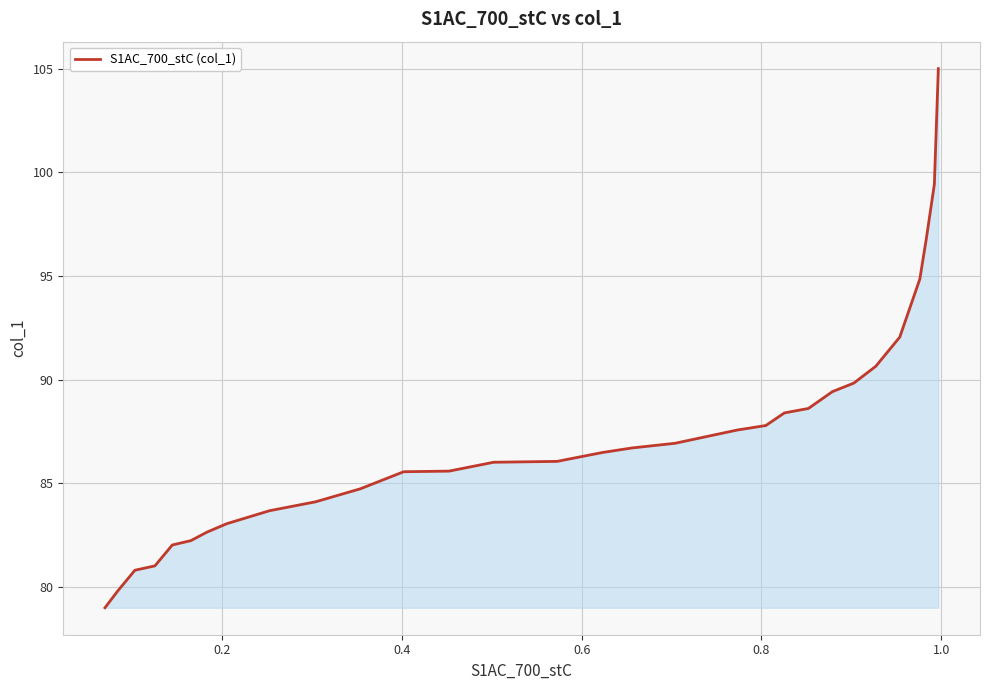

What is the greatest value displayed?

105.0